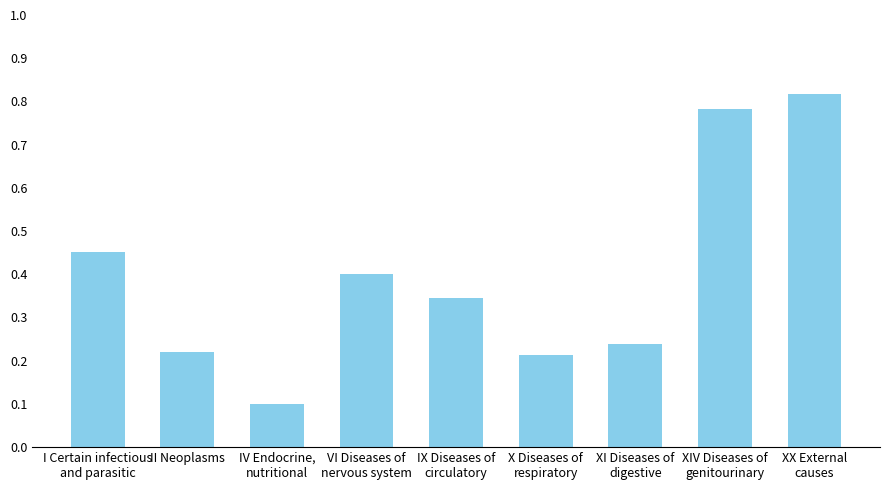

What is the average value?

0.4